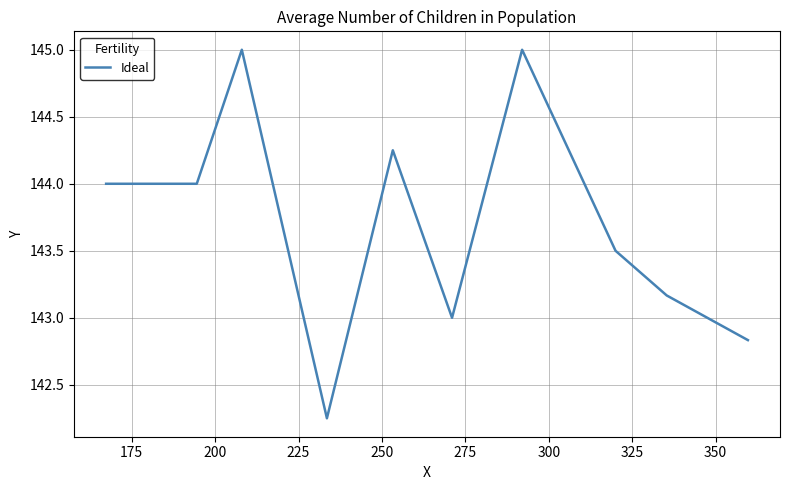

How many categories are shown in the chart?

10